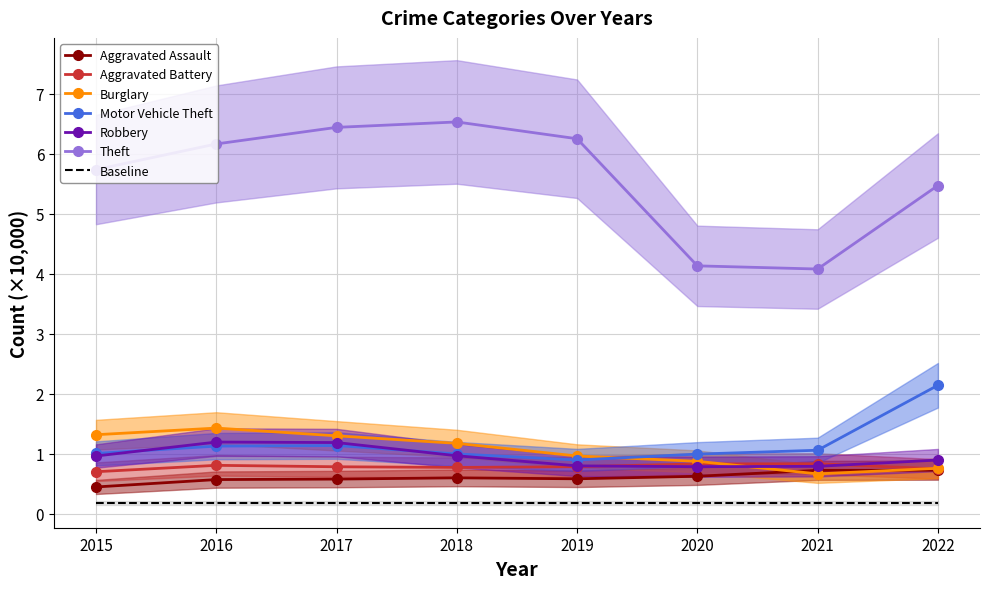

The Robbery series shows 1.8 at 2016. True or false?

False